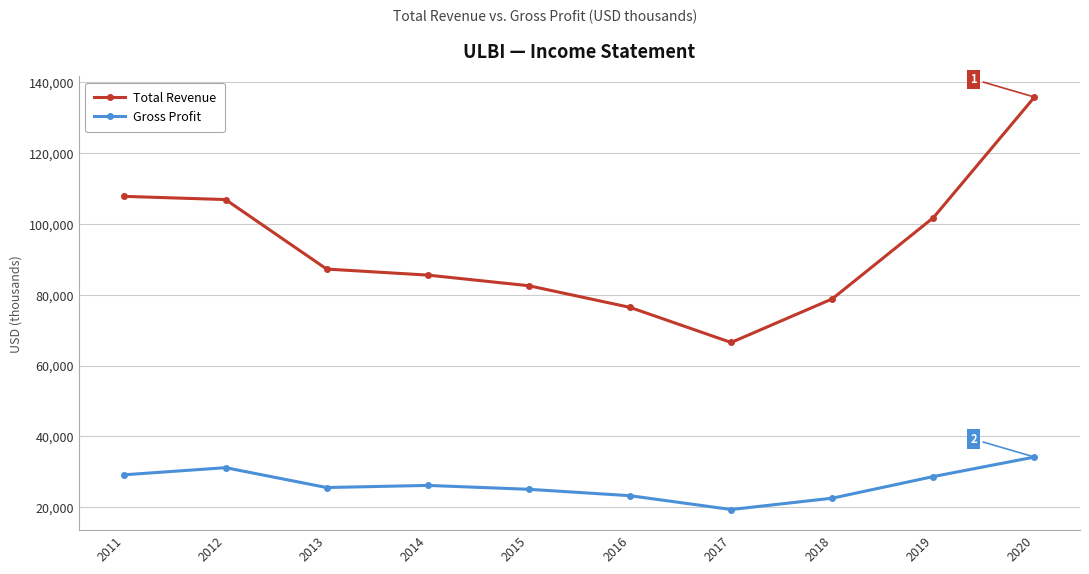

What is the sum of the Total Revenue values at 2016 and 2018?

155200